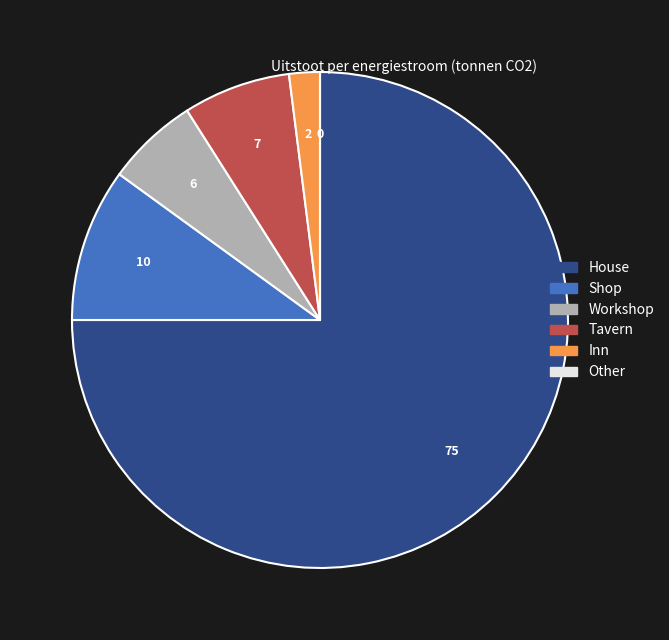

True or false: Workshop accounts for 1% of the total.

False